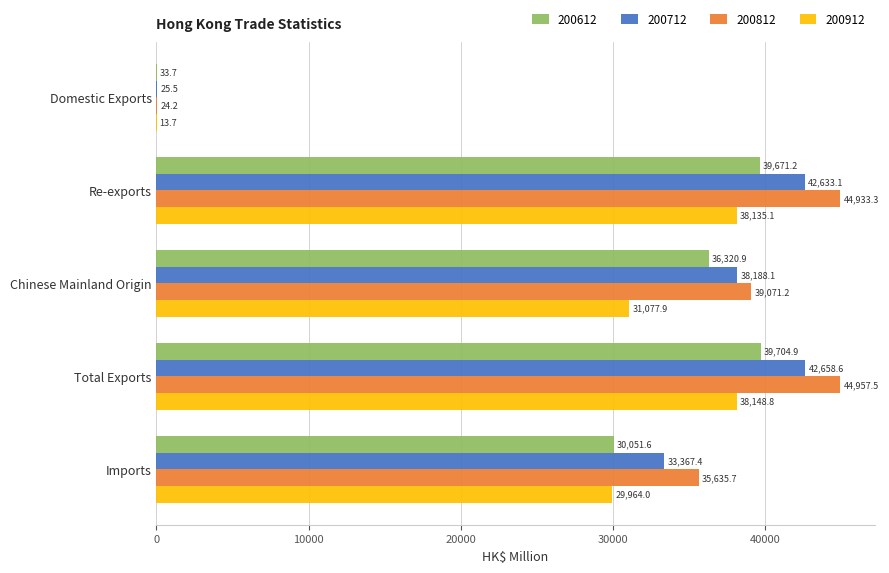

At which label does 200912 reach its peak?

Total Exports